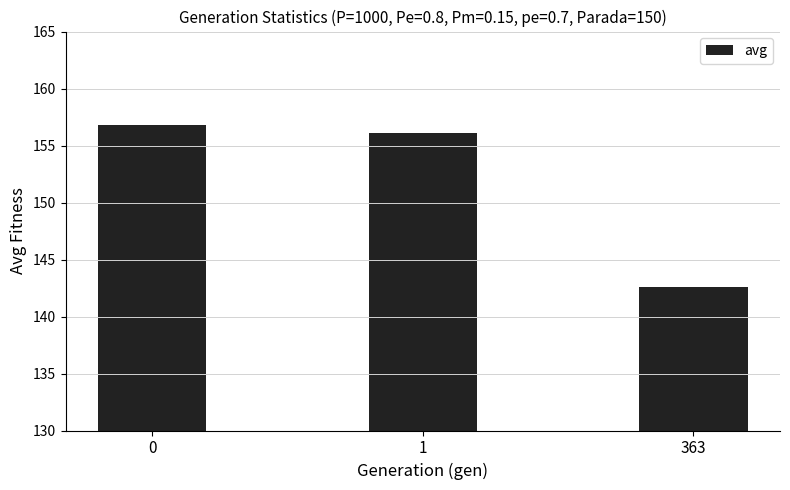

Reading left to right, list all the values displayed in this chart.

0=156.8	1=156.1	363=142.6